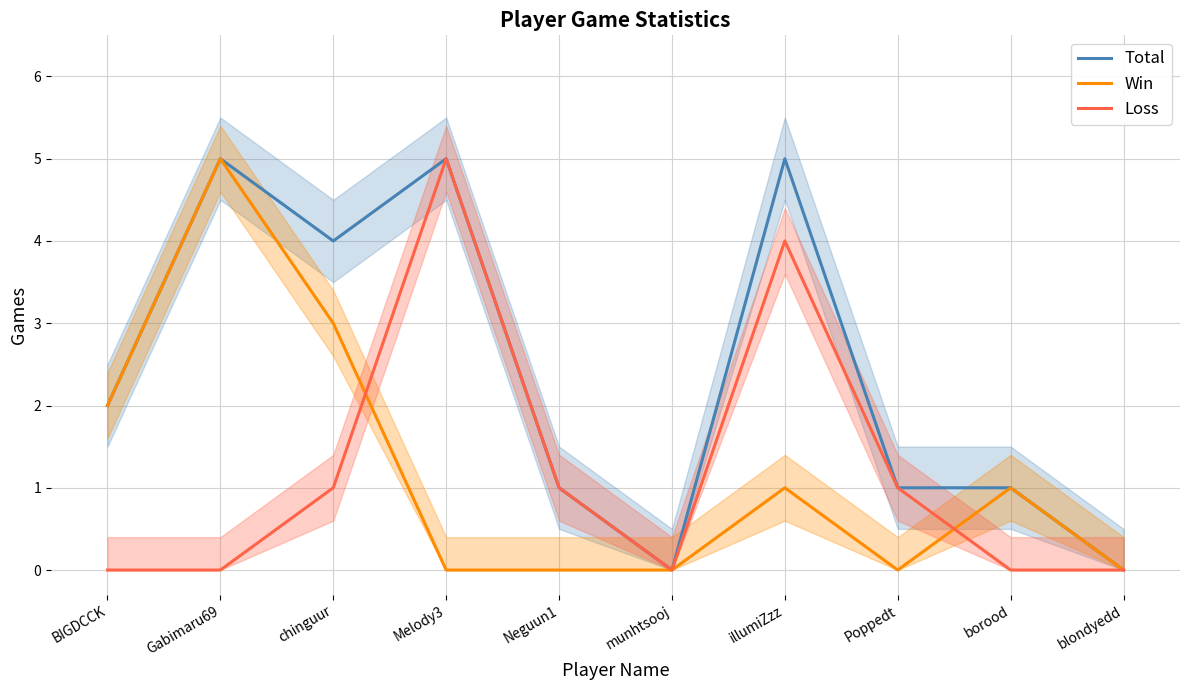

At which label does Win first exceed 1?

BIGDCCK